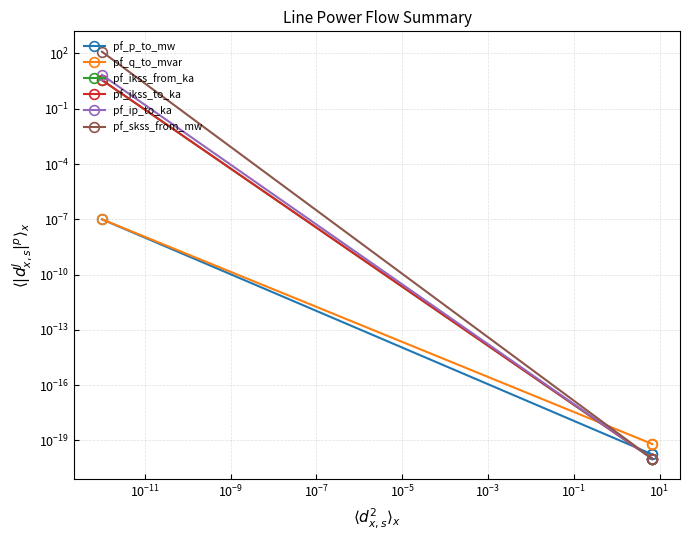

Rank the series by their maximum value, from highest to lowest.

pf_skss_from_mw, pf_ip_to_ka, pf_ikss_from_ka, pf_ikss_to_ka, pf_p_to_mw, pf_q_to_mvar